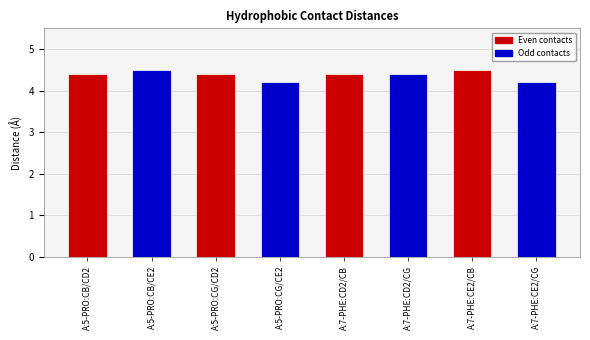

What is the sum of the values at A:7-PHE:CD2/CB and A:5-PRO:CG/CE2?

8.6